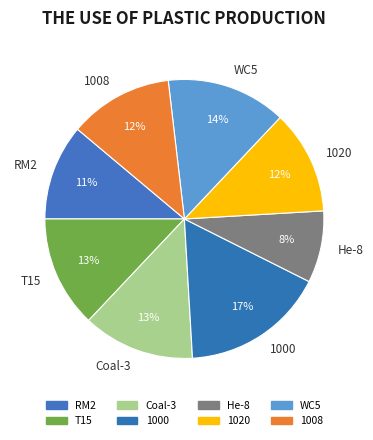

How many slices are in this pie chart?

8